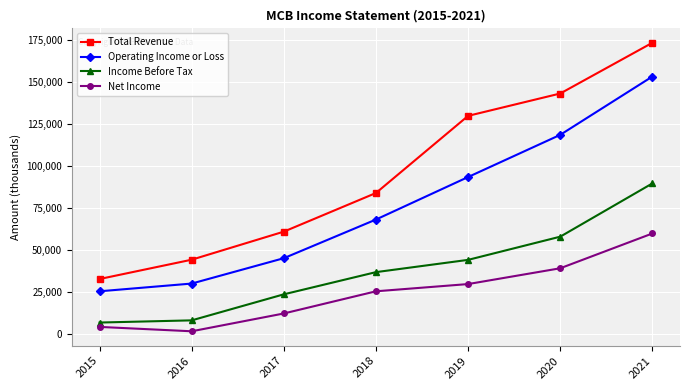

What is the value of the Net Income point at the 3rd from the left?

12200